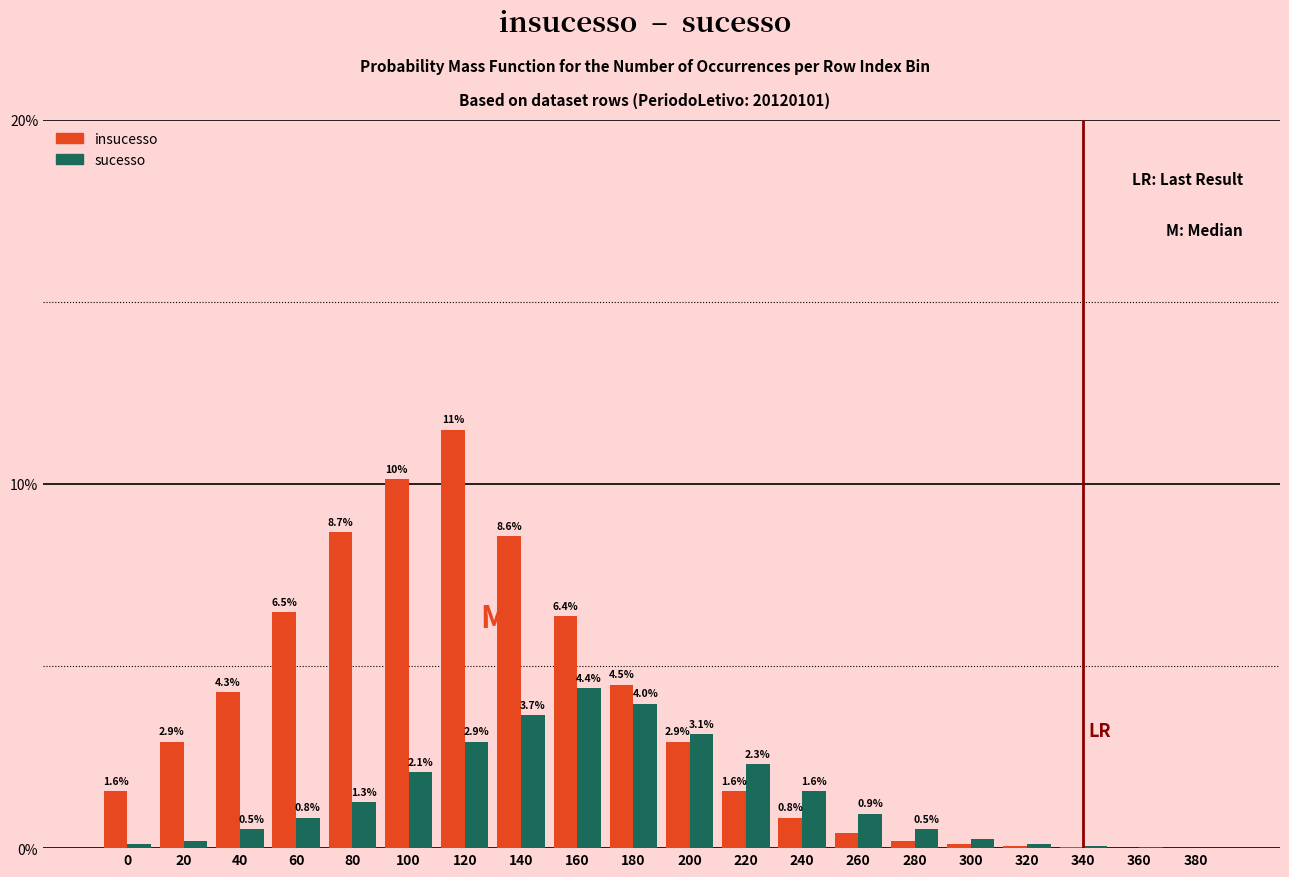

Between 160 and 320, which series saw the biggest shift?

insucesso